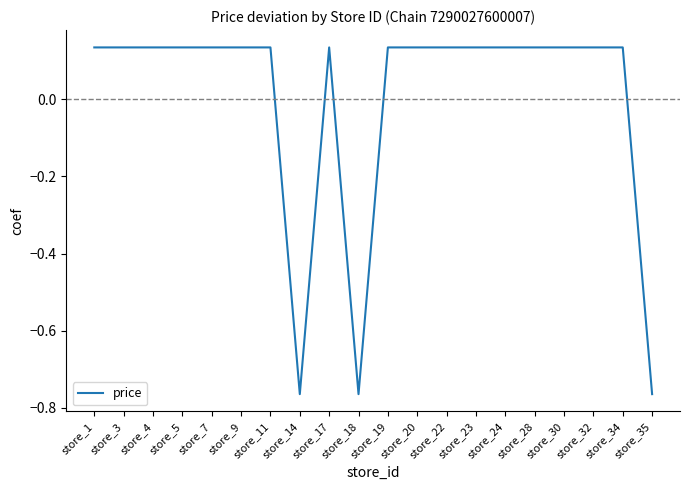

The chart shows a value of -0.4 at store_18. True or false?

False